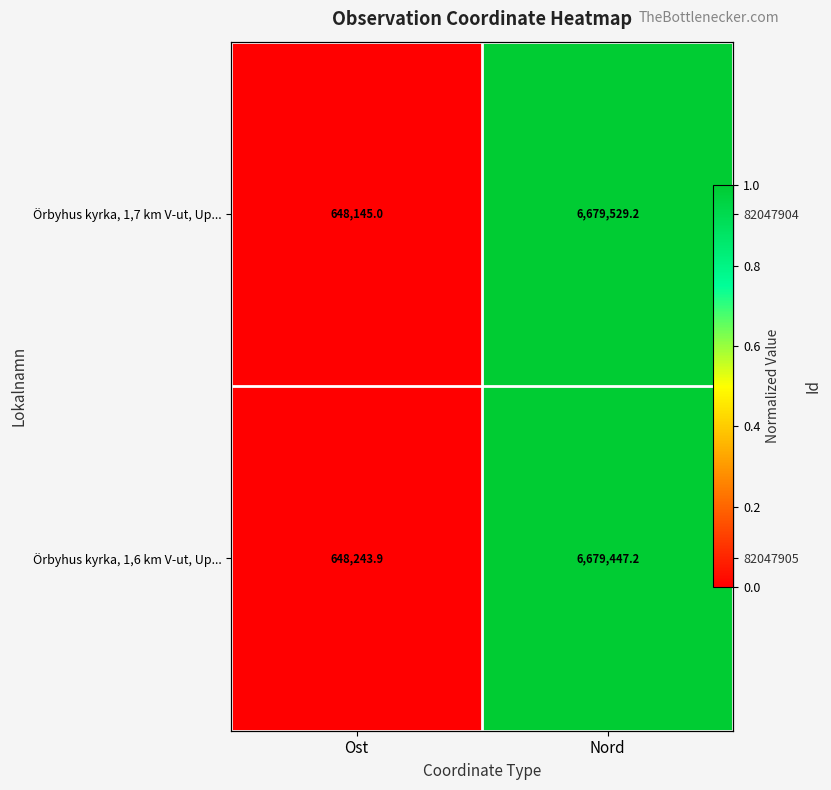

The Örbyhus kyrka, 1,6 km V-ut, Up... series shows 1.0 at Nord. True or false?

True